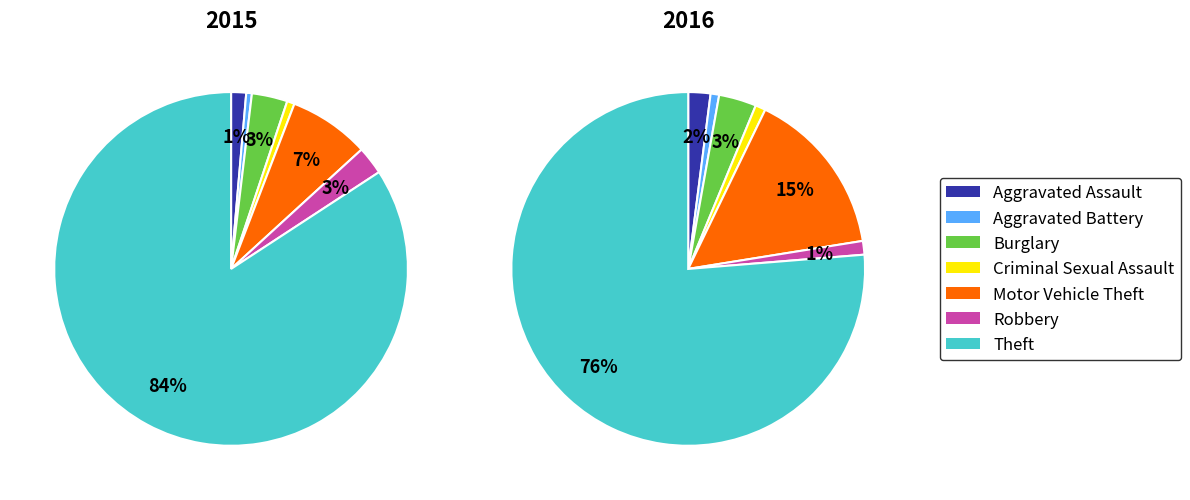

What is the majority slice?

Theft